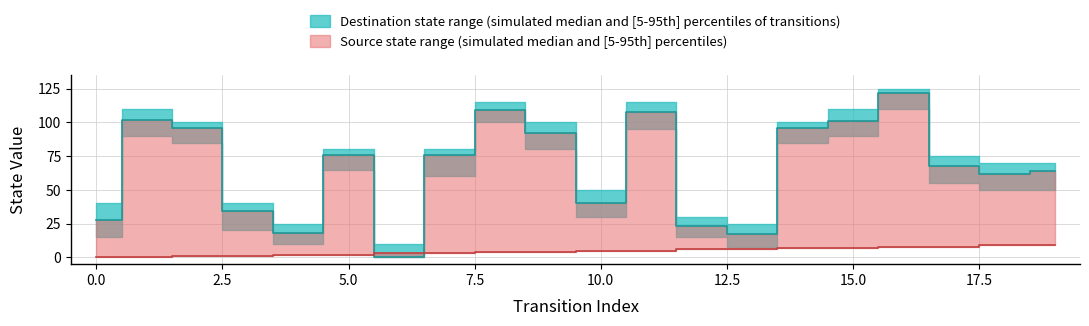

What is the difference between the second highest and second lowest values in the destination_state series?

92